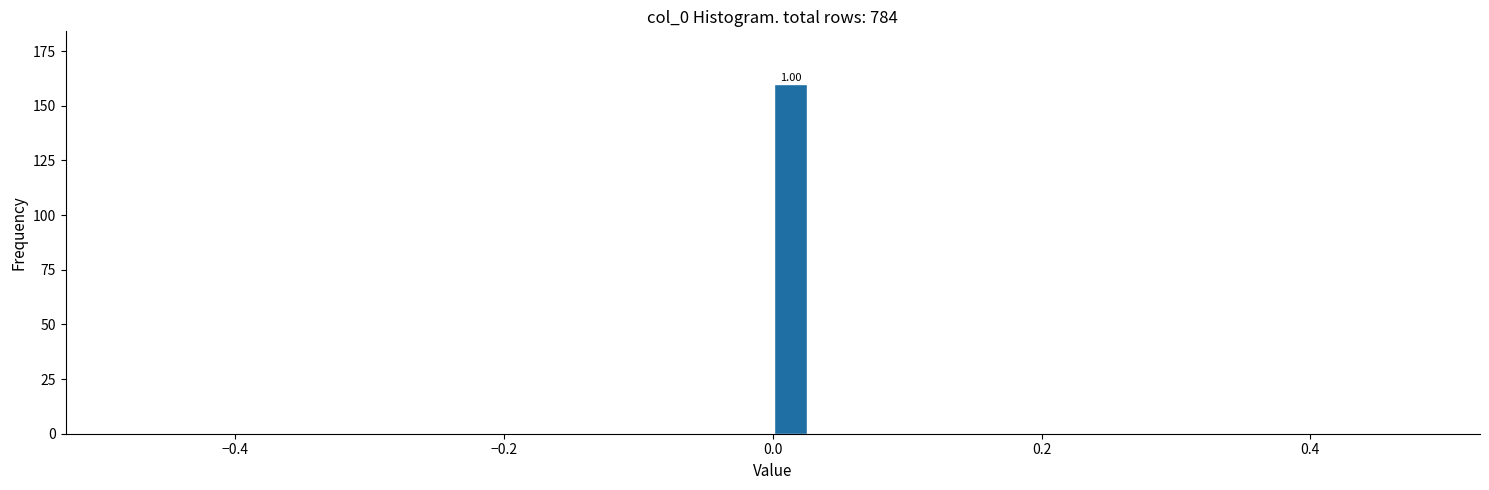

Around what value on the x-axis is the tallest bar? Give the approximate position of its centre, as read against the axis.

0.02